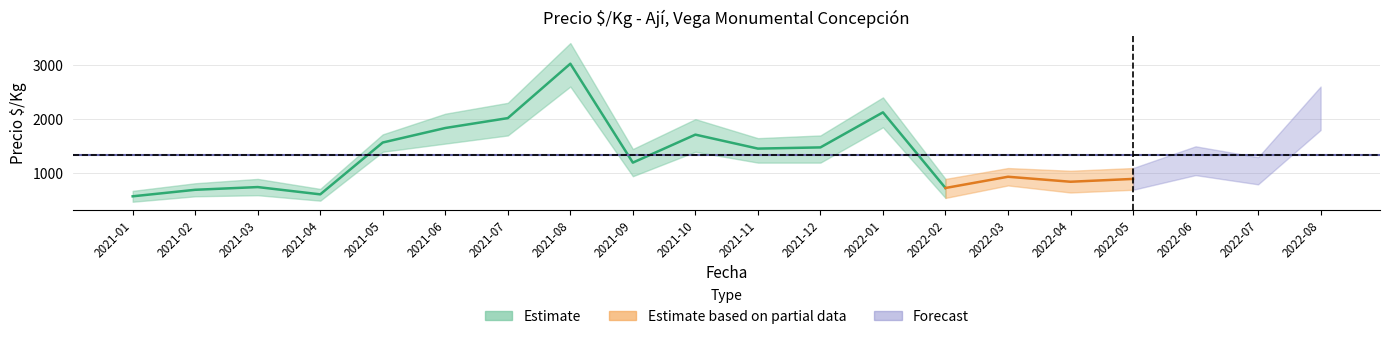

Is this an area chart (filled region under the line)?

No